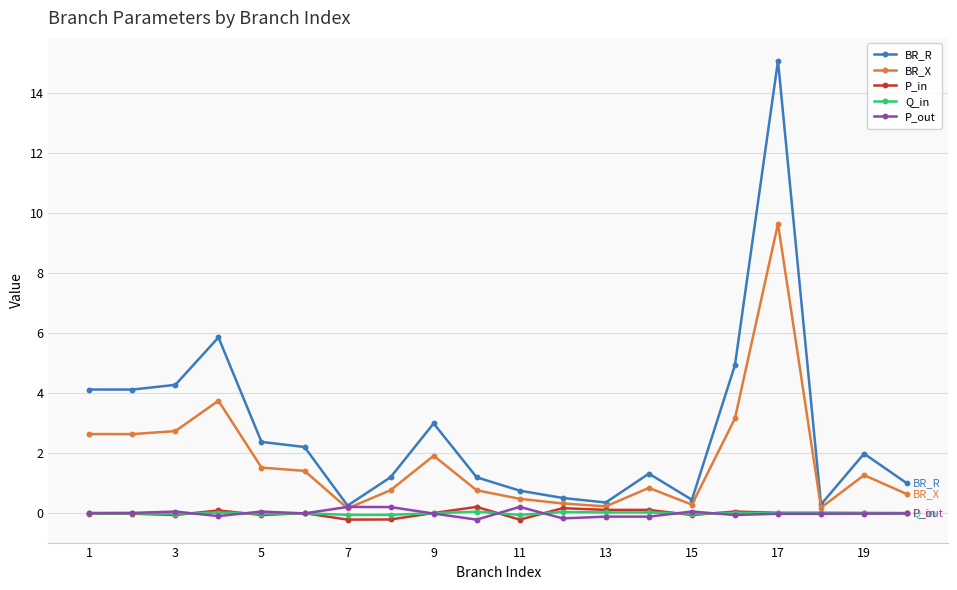

Which series has the largest total across all categories?

BR_R